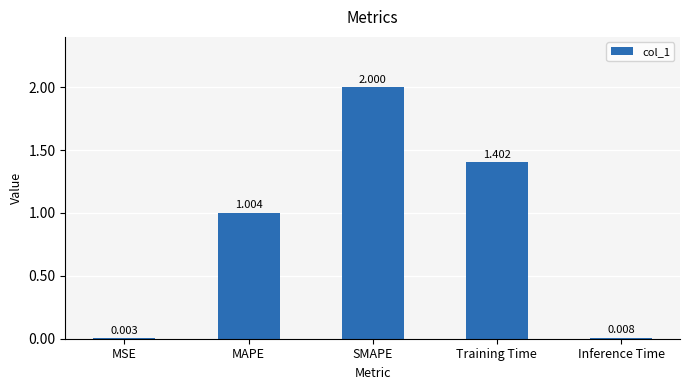

At which label does the data first exceed 1?

MAPE